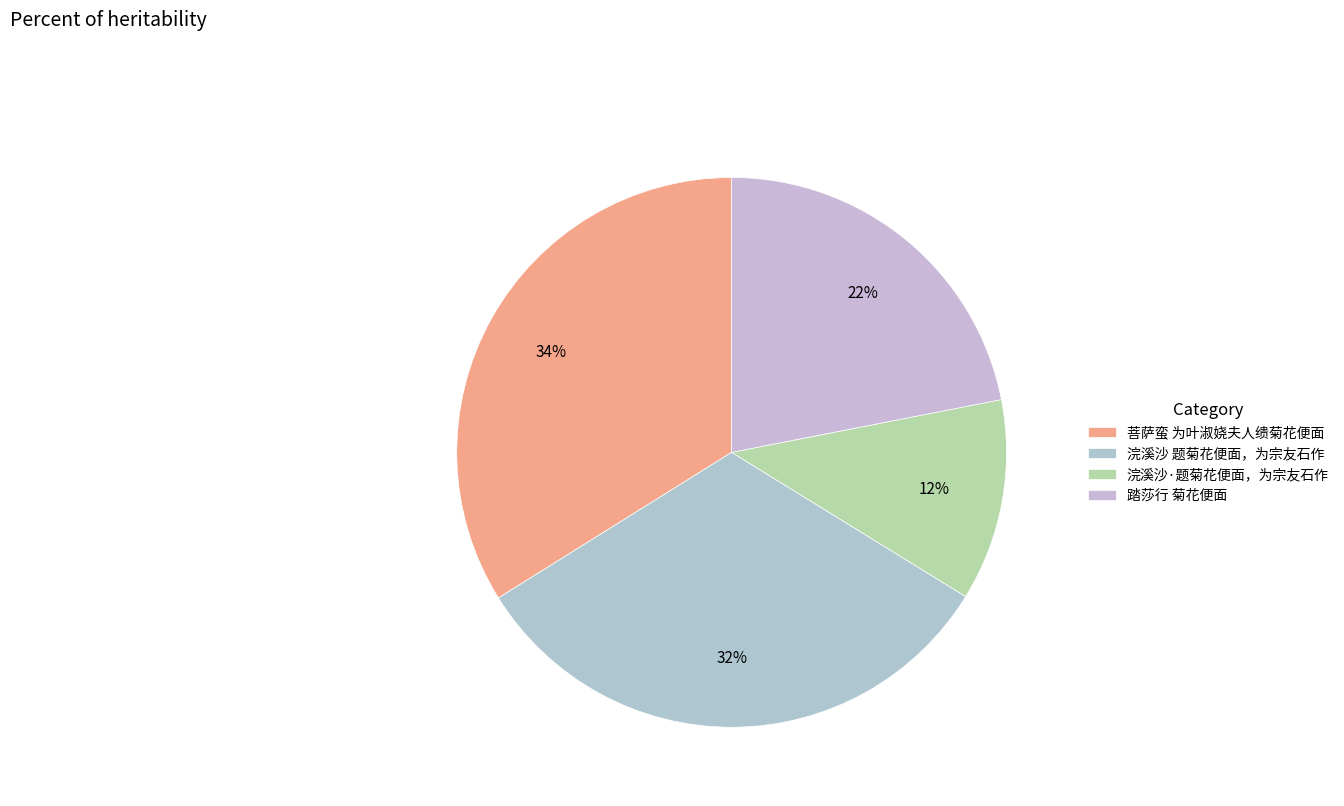

Which has a higher value, 浣溪沙 题菊花便面，为宗友石作 or 浣溪沙·题菊花便面，为宗友石作?

浣溪沙 题菊花便面，为宗友石作